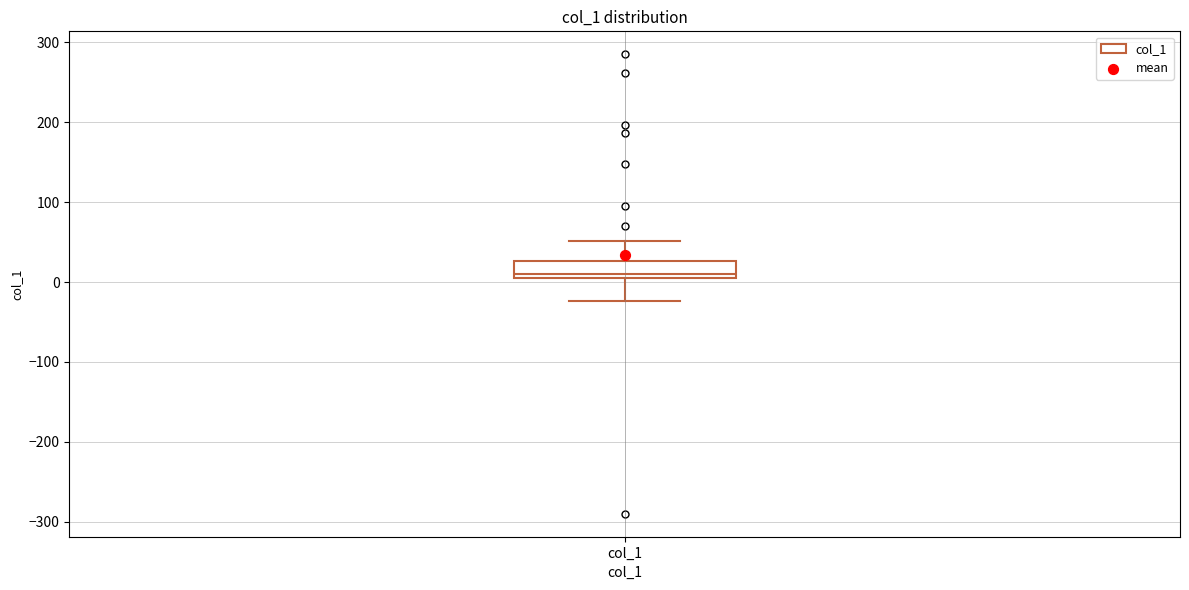

Where is the lower edge of the box for col_1 on the y-axis? The values are not printed on the chart, so give them approximately, as read against the axis.

10